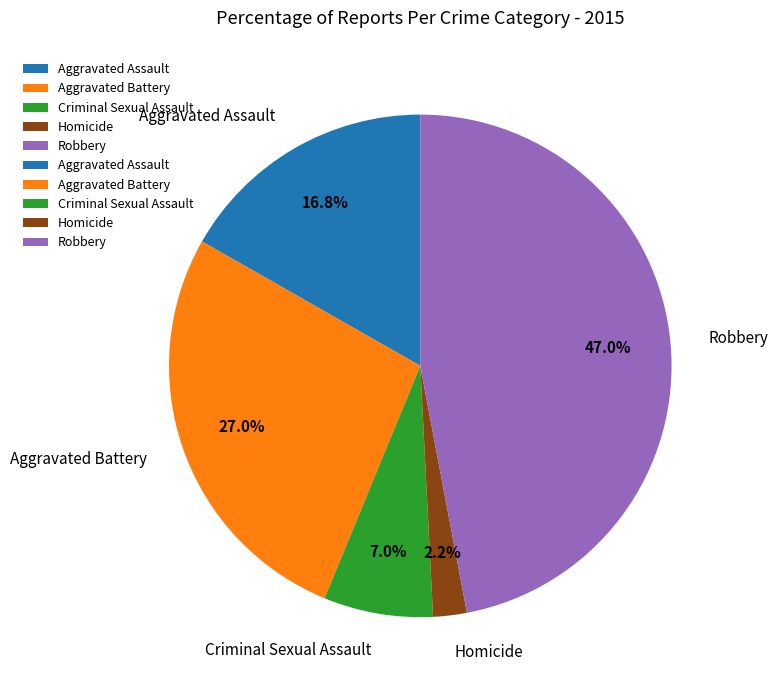

Count the number of slices in the pie.

5